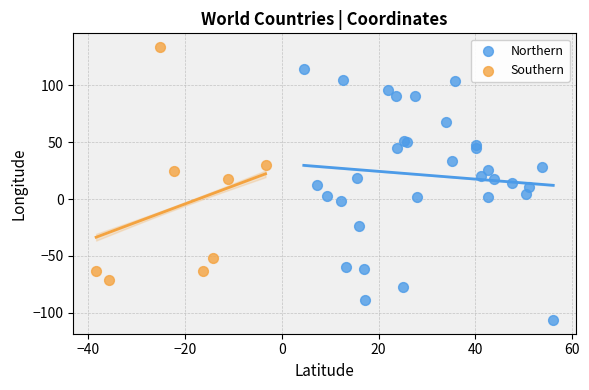

Which series contains the lowest Y value?

Northern